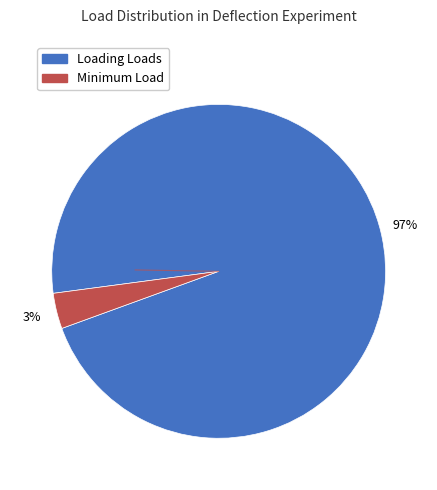

Is there a majority slice in this chart?

Yes